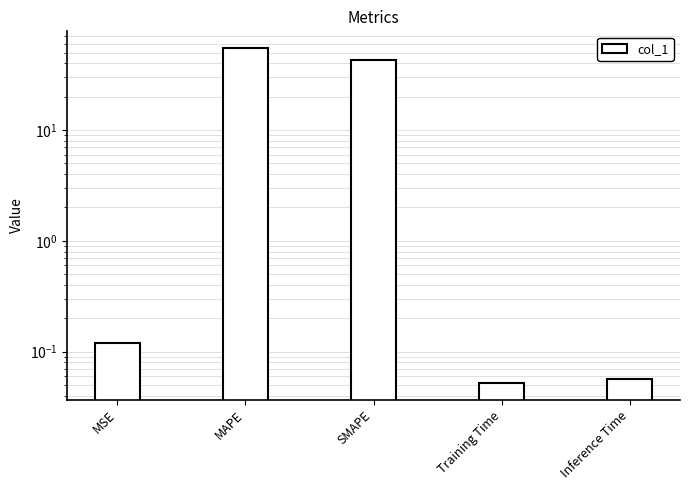

What is the average value?

19.7